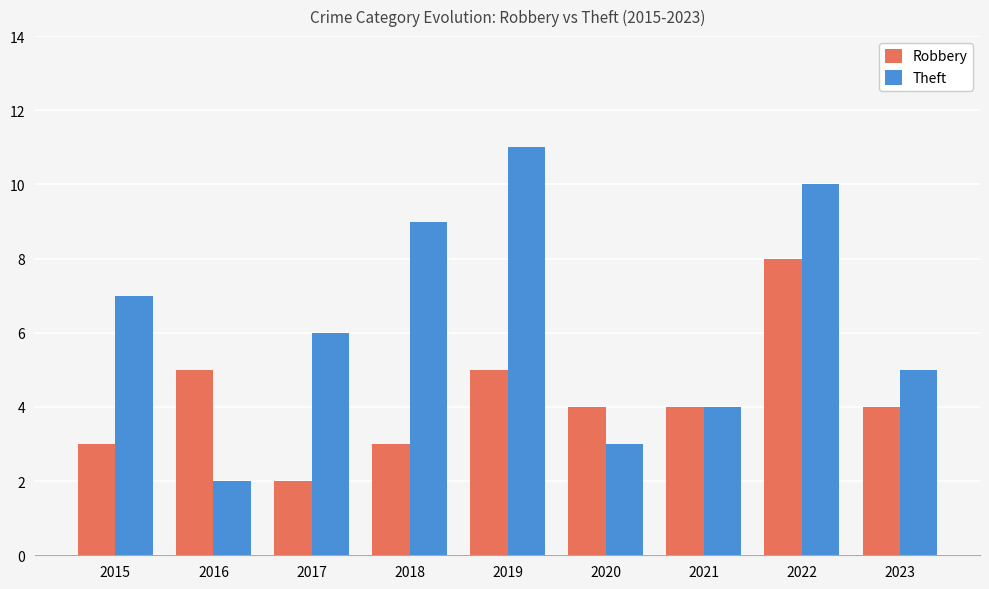

The Robbery series shows 2 at 2019. True or false?

False